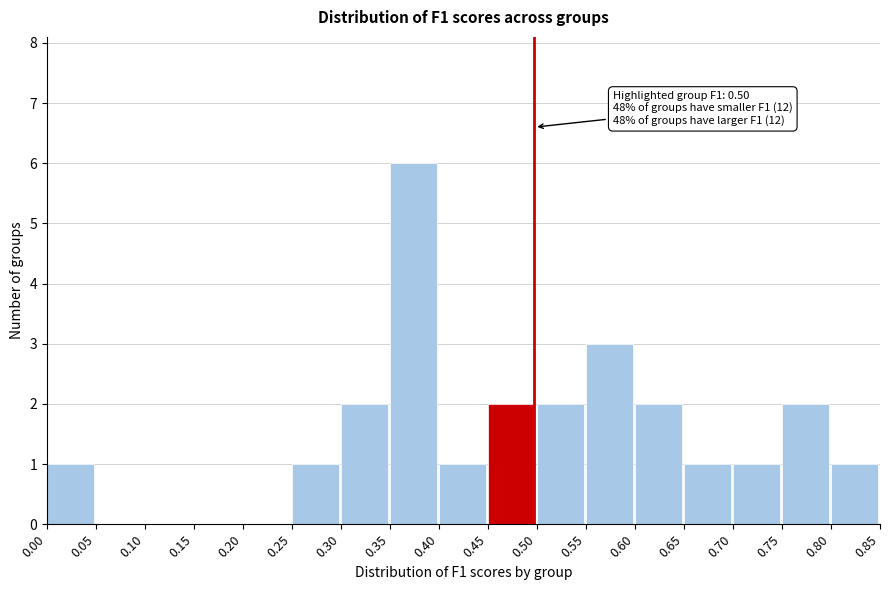

Over which range of the x-axis is the bar tallest?

0.35 to 0.40